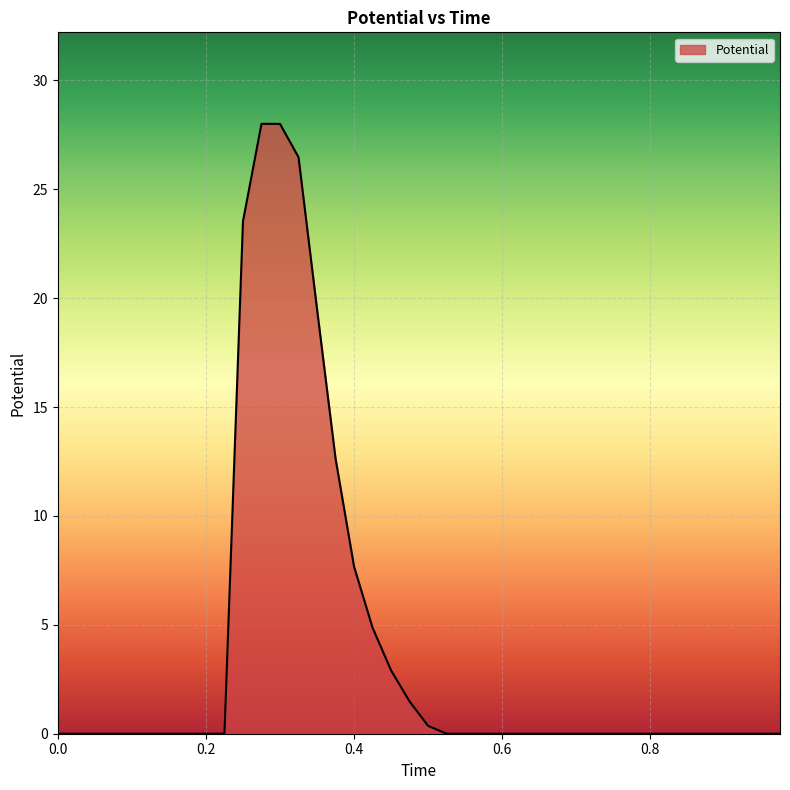

What is the difference between the maximum and minimum values?

28.0